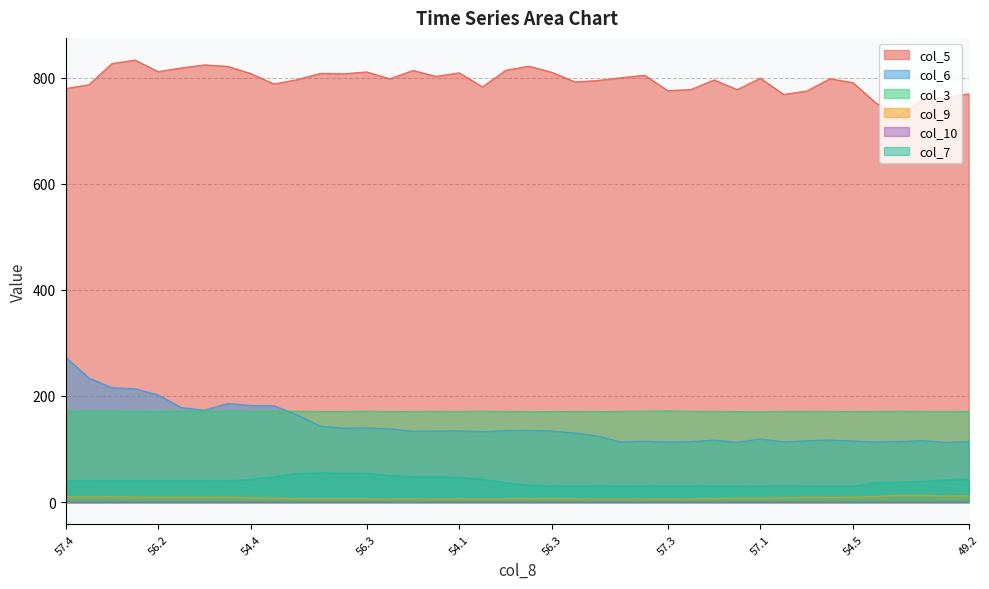

Rank the categories by col_6 value from lowest to highest.

48.3, 56.6, 57.3, 53.2, 56.3, 57.6, 56.9, 49.2, 54.1, 56.5, 54.5, 57.5, 49.5, 57.4, 57.3, 57.1, 57.4, 56.7, 56.9, 56.9, 56.3, 53.4, 54.1, 56.4, 56.3, 56.7, 57.7, 56.3, 57.0, 56.6, 59.4, 56.5, 61.8, 54.4, 57.7, 56.2, 55.0, 58.3, 58.5, 57.4